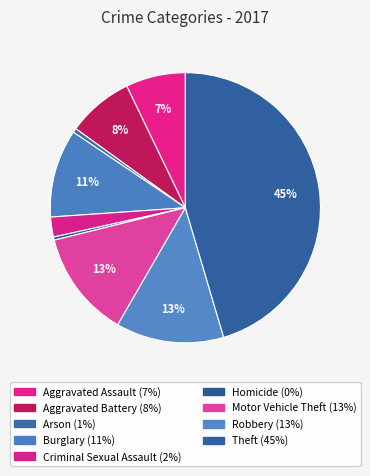

Which slice is the largest?

Theft